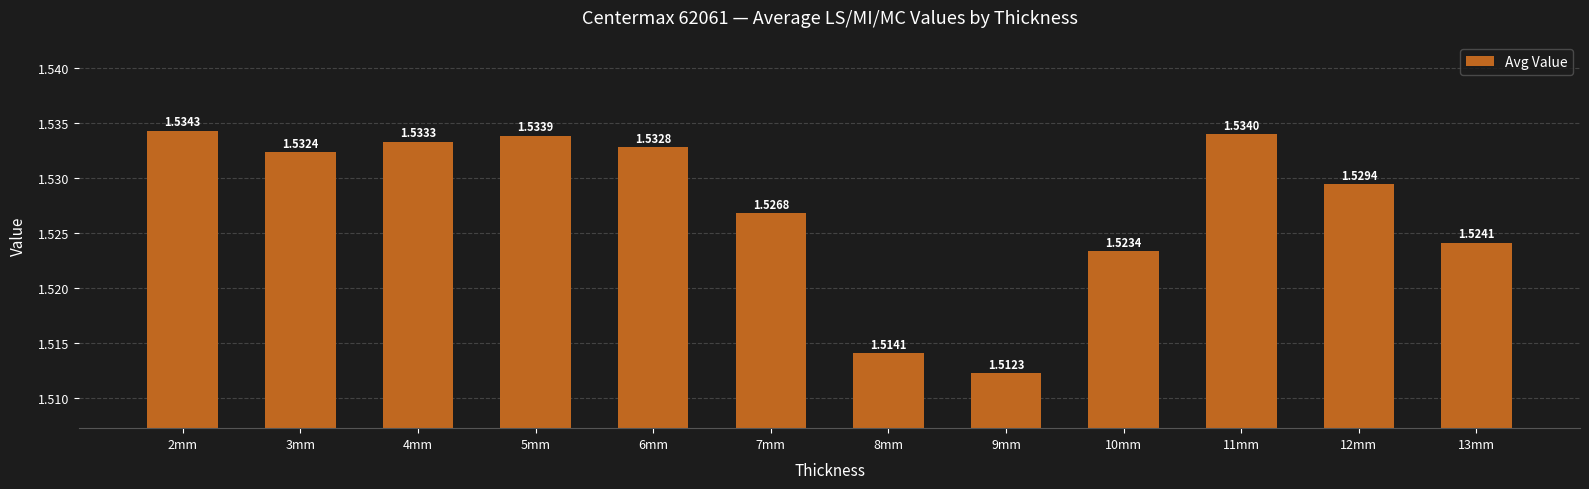

Between 4mm and 12mm, which is larger?

4mm